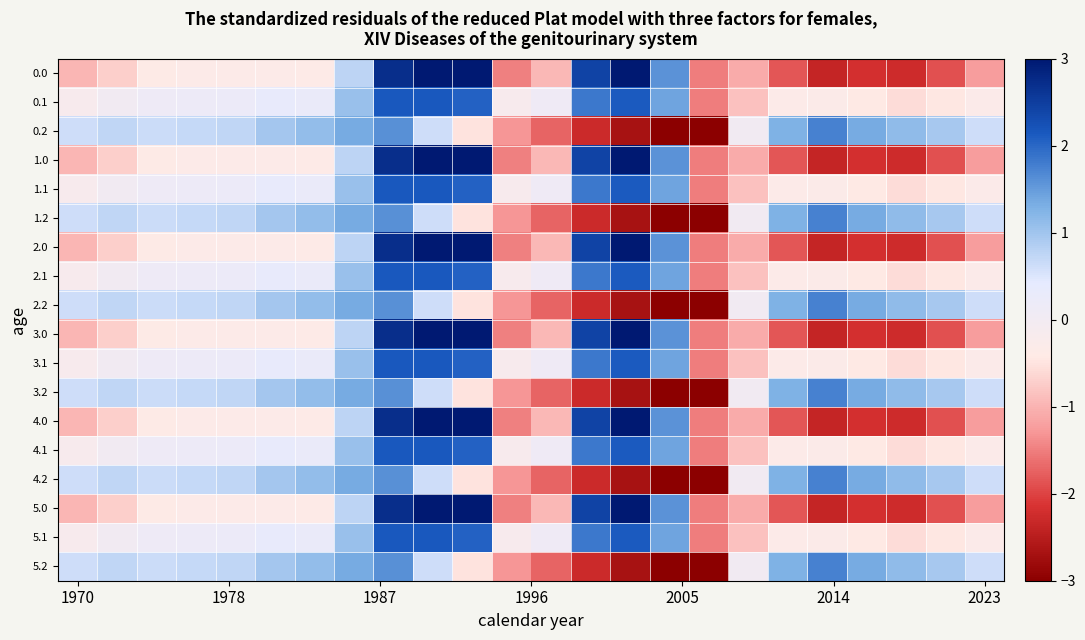

How many categories are shown in the chart?

24